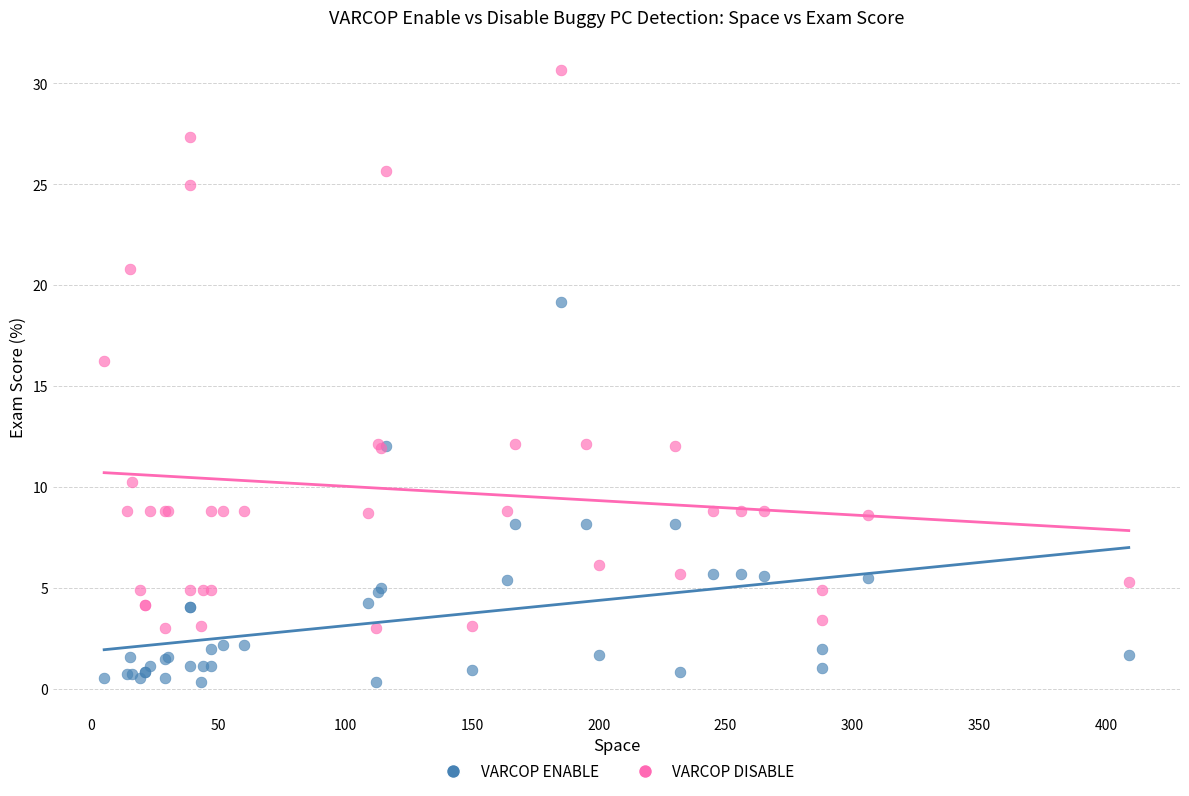

Across all series, what Y value is closest to 15?

16.3